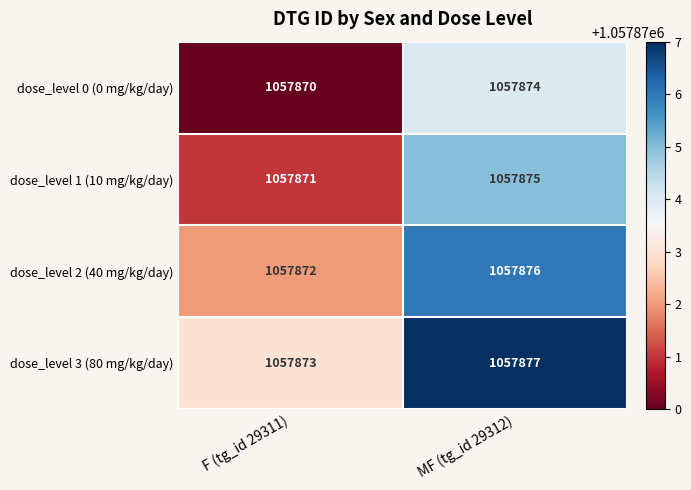

List the series in order of their overall mean, highest first.

dose_level 3 (80 mg/kg/day), dose_level 2 (40 mg/kg/day), dose_level 1 (10 mg/kg/day), dose_level 0 (0 mg/kg/day)